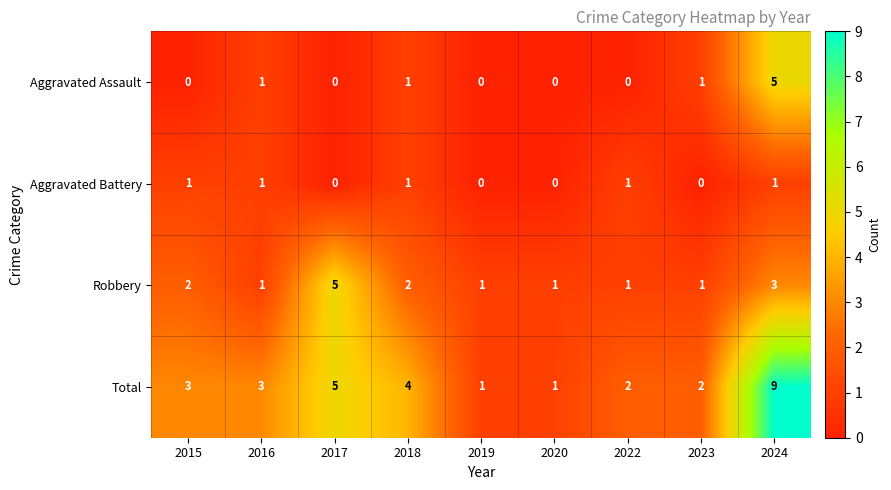

What is the difference between the highest and lowest values at 2017?

5